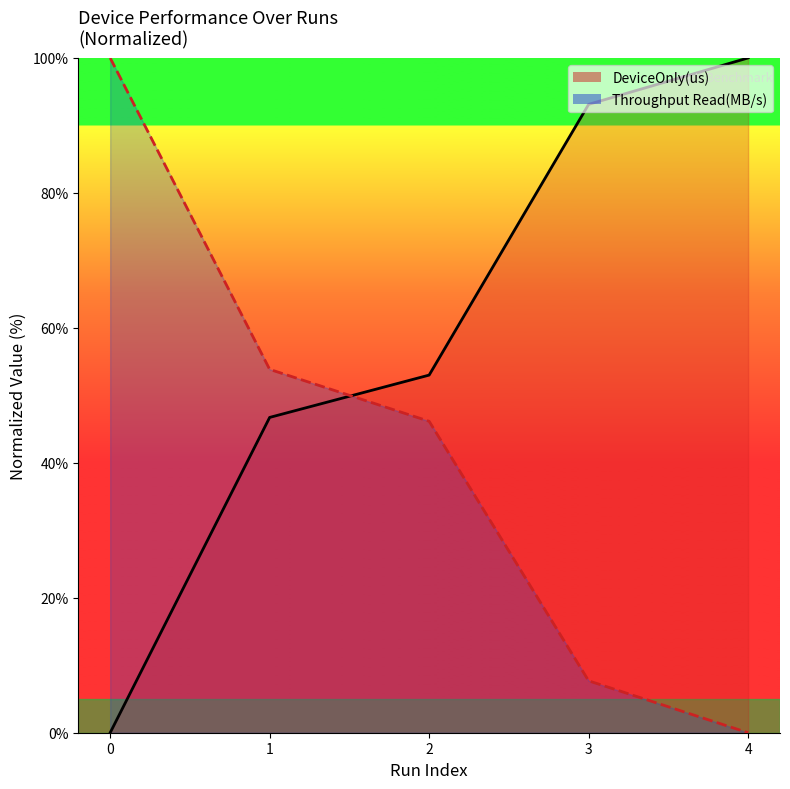

At which label does Throughput Read(MB/s) reach its minimum?

4